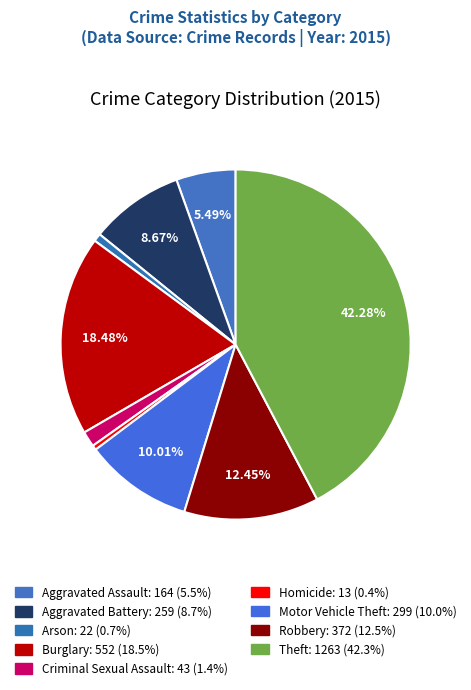

Does Burglary represent more than half of the total?

No